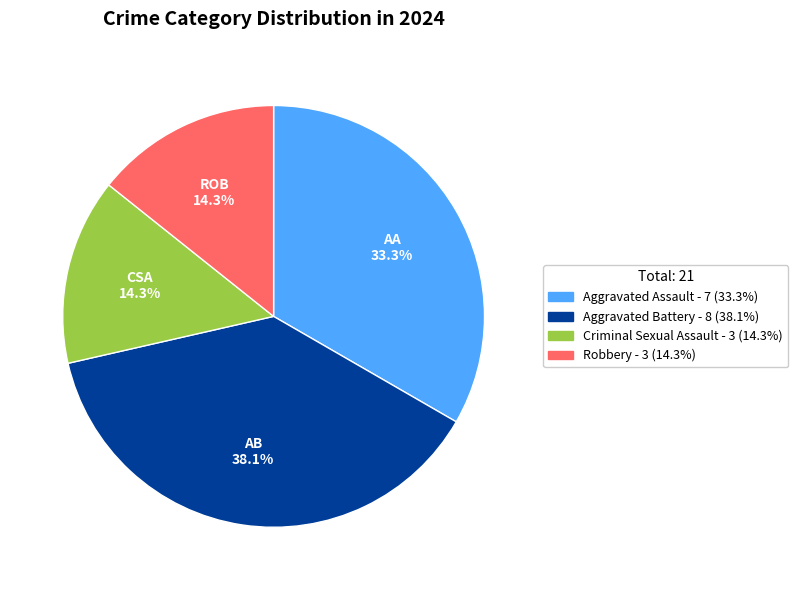

How many segments does this pie chart have?

4